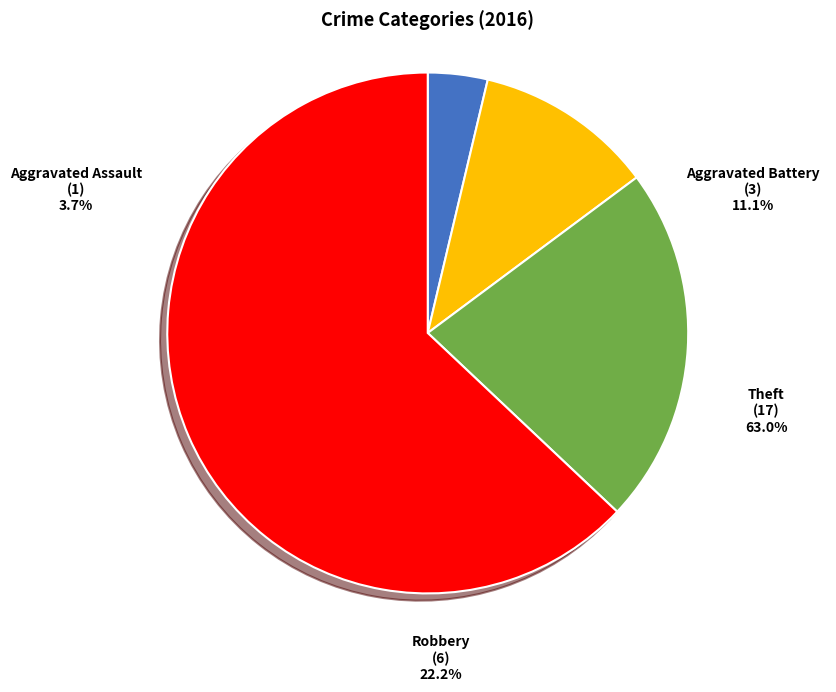

To the nearest percent, what portion does Theft represent?

63%